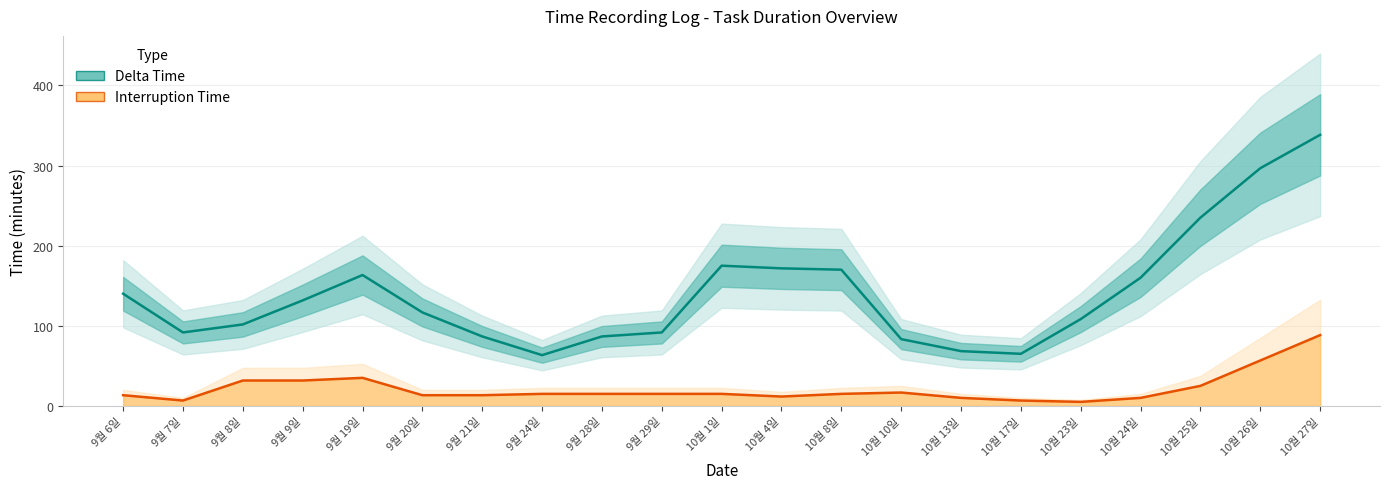

Reading left to right, what are all the values shown in this chart?

Delta Time: 9월 6일=140.0	9월 7일=91.7	9월 8일=101.7	9월 9일=131.7	9월 19일=163.3	9월 20일=116.7	9월 21일=86.7	9월 24일=63.3	9월 28일=86.7	9월 29일=91.7	10월 1일=175.0	10월 4일=171.7	10월 8일=170.0	10월 10일=83.3	10월 13일=68.3	10월 17일=65.0	10월 23일=108.3	10월 24일=160.0	10월 25일=235.0	10월 26일=296.7	10월 27일=338.3
Interruption Time: 9월 6일=13.3	9월 7일=6.7	9월 8일=31.7	9월 9일=31.7	9월 19일=35.0	9월 20일=13.3	9월 21일=13.3	9월 24일=15.0	9월 28일=15.0	9월 29일=15.0	10월 1일=15.0	10월 4일=11.7	10월 8일=15.0	10월 10일=16.7	10월 13일=10.0	10월 17일=6.7	10월 23일=5.0	10월 24일=10.0	10월 25일=25.0	10월 26일=56.7	10월 27일=88.3